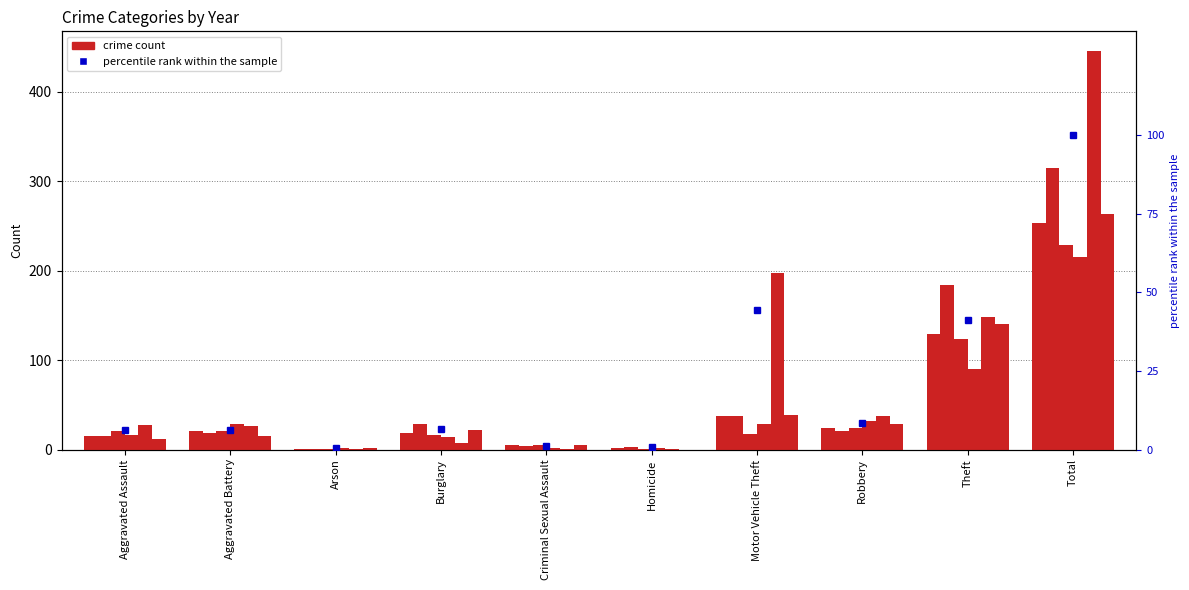

How many bars are there in each group?

6